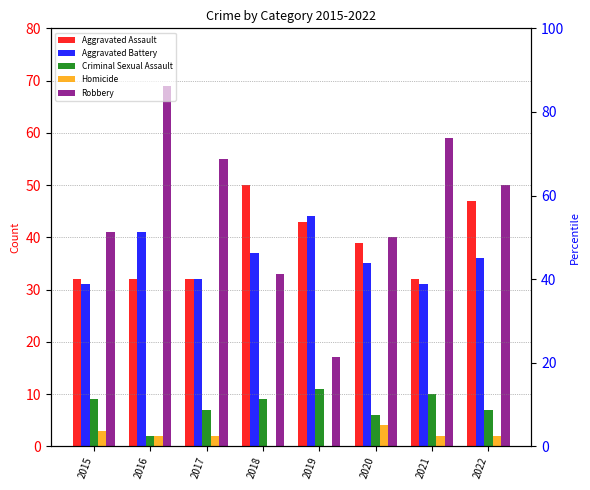

True or false: Aggravated Assault has a value of 47 at 2022.

True